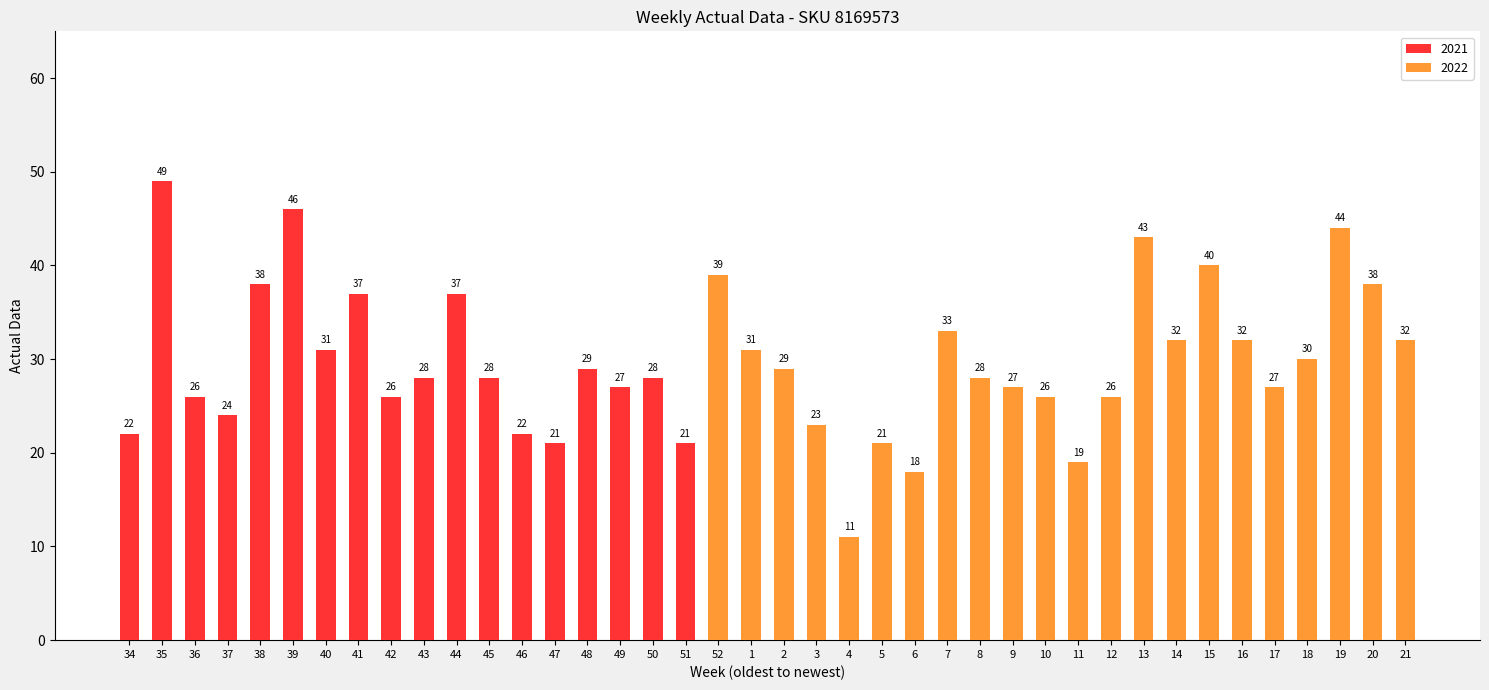

Is it true that the value at 7 is 33?

True